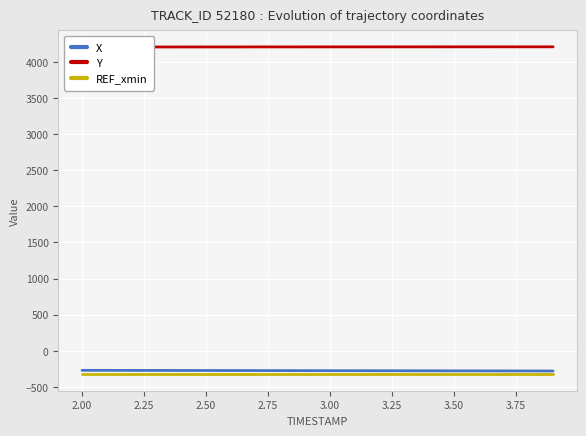

What is the lowest value of the REF_xmin series?

-324.9